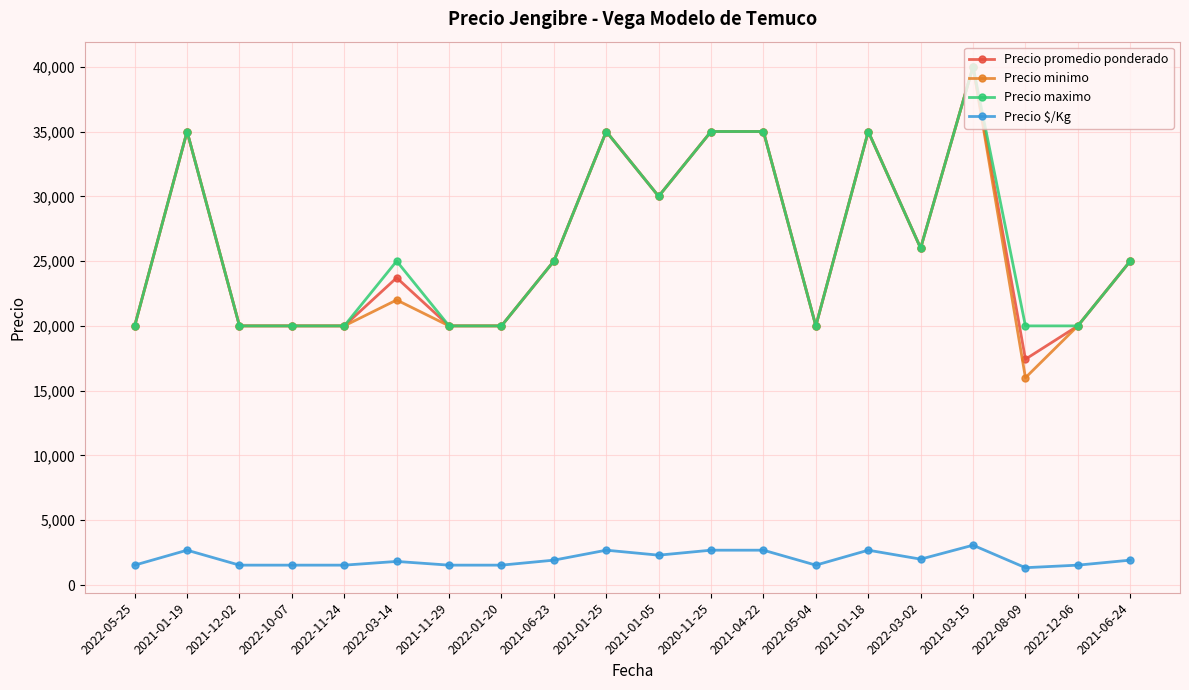

At which category is the sum across all series the highest?

2021-03-15